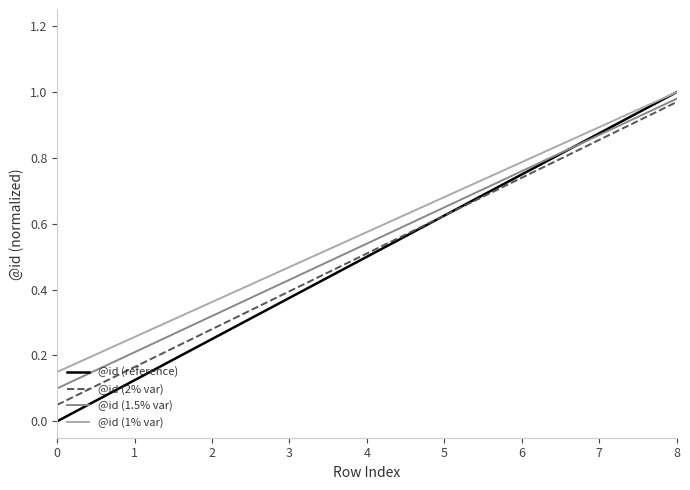

Is the value of @id (2% var) at 3 greater than the value of @id (reference) at 1?

Yes